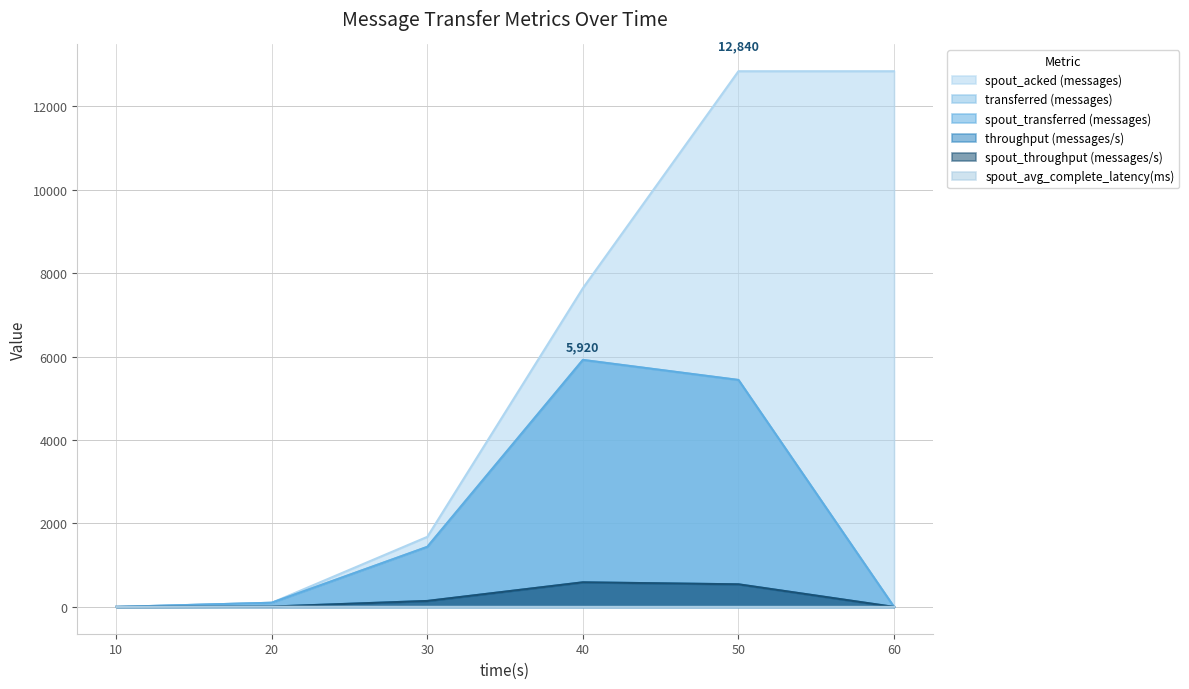

What is the spread (max minus min) of values at 30?

1677.4